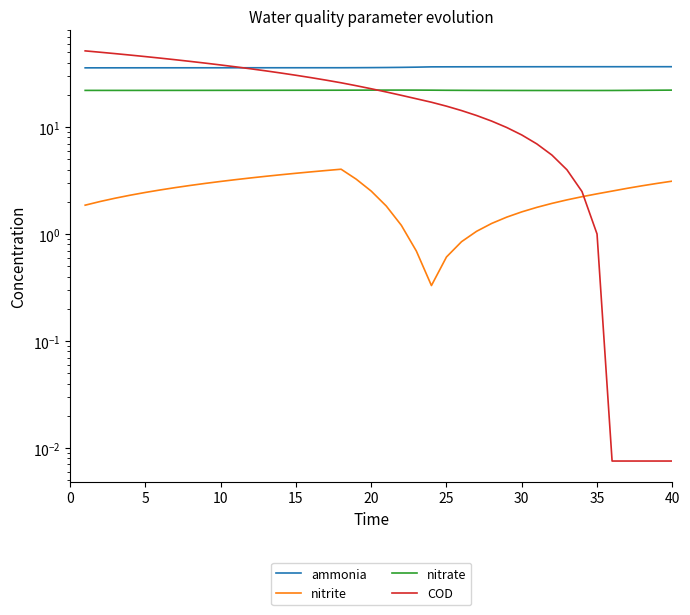

Which series has the largest range (max minus min)?

COD